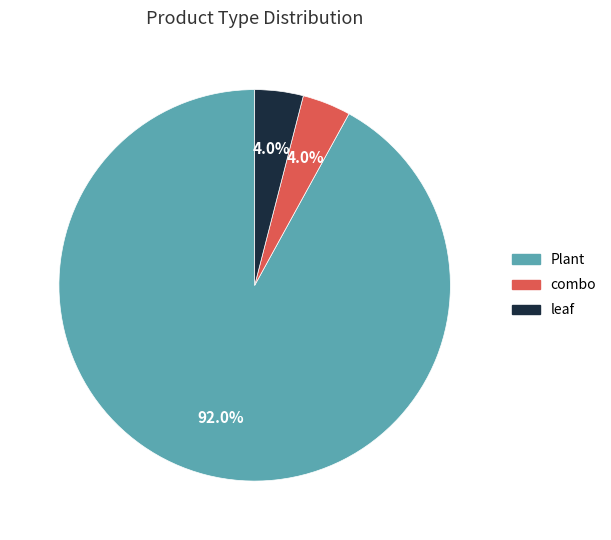

What is the ratio of the value at combo to the value at leaf?

1.0